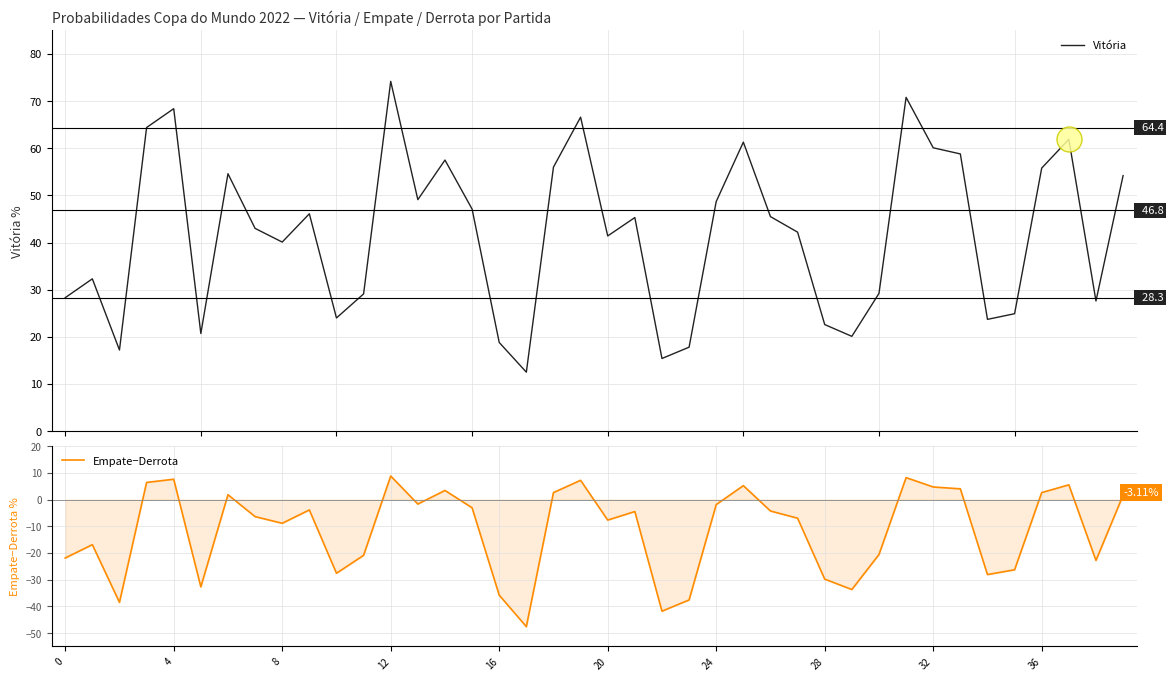

What is the minimum value for Vitória?

12.5